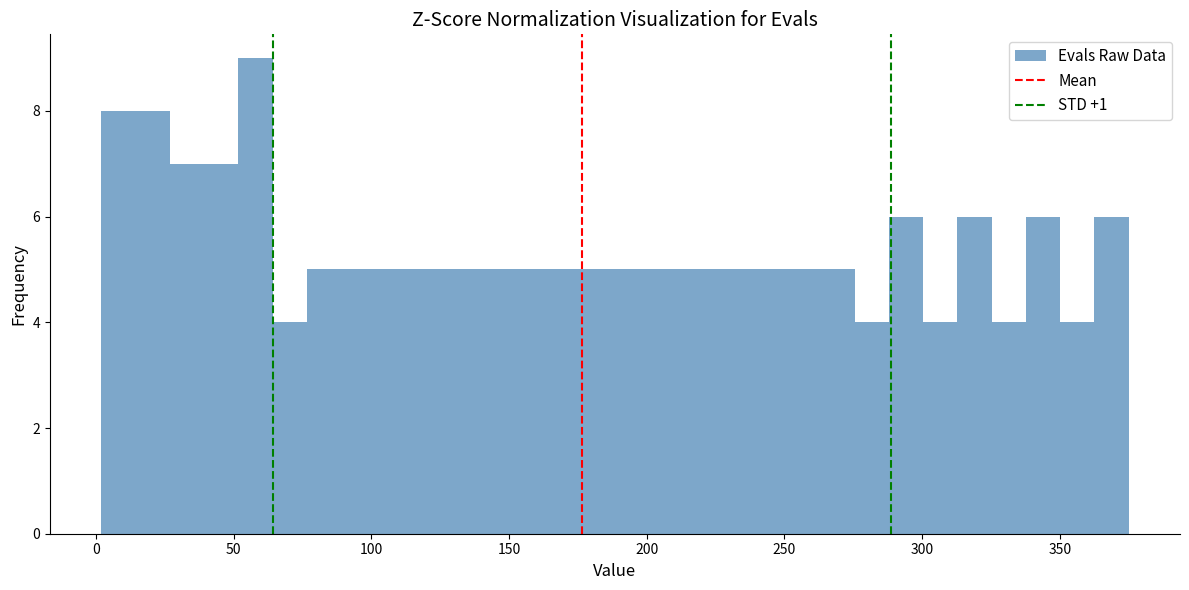

Around what value on the x-axis is the tallest bar? Give the approximate position of its centre, as read against the axis.

60